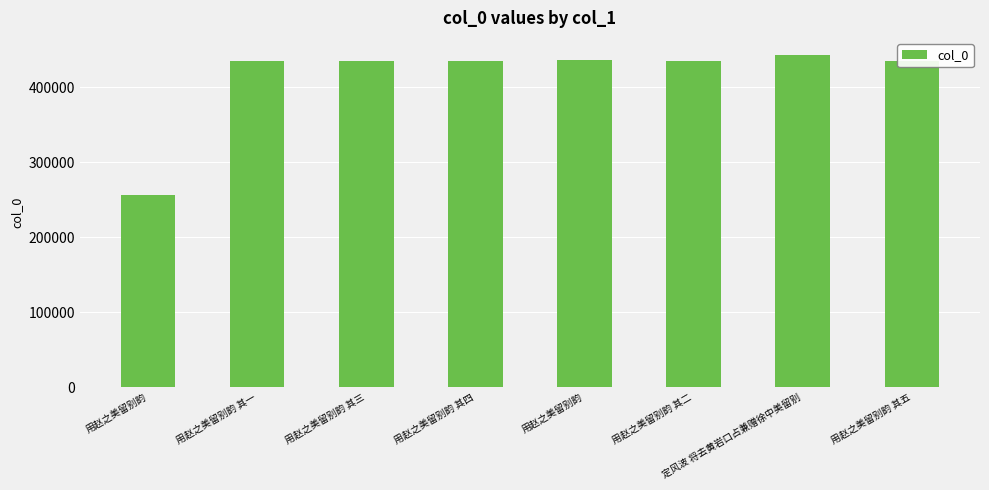

How many distinct data groups are displayed?

1